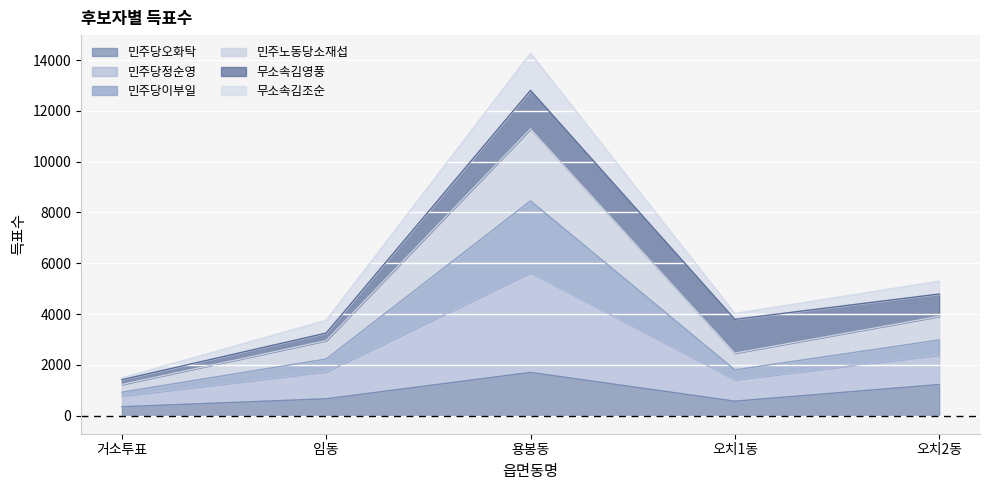

True or false: 민주당오화탁 has a value of 2893 at 용봉동.

False